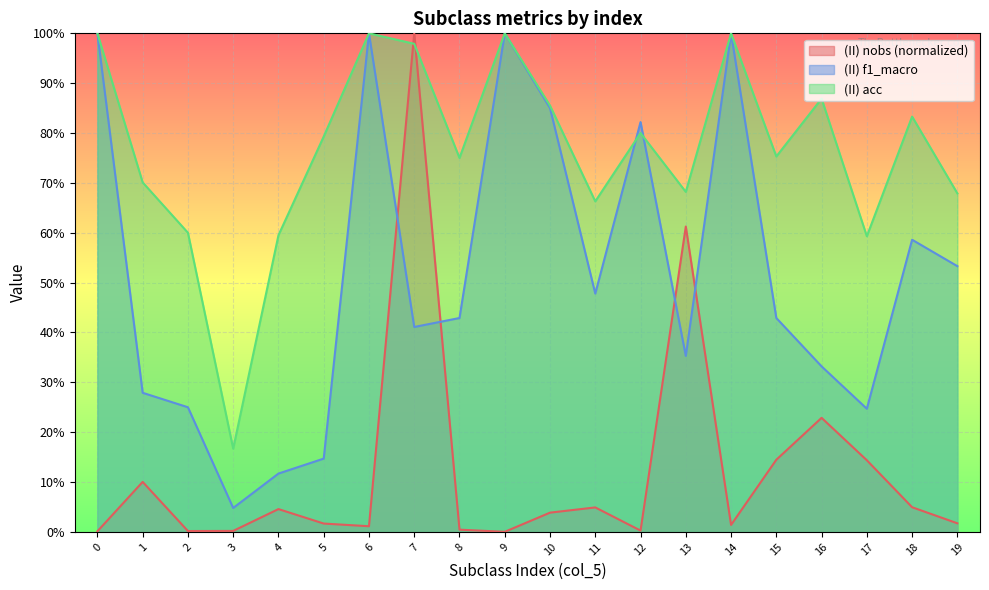

Where is the first local maximum for (II) nobs?

1